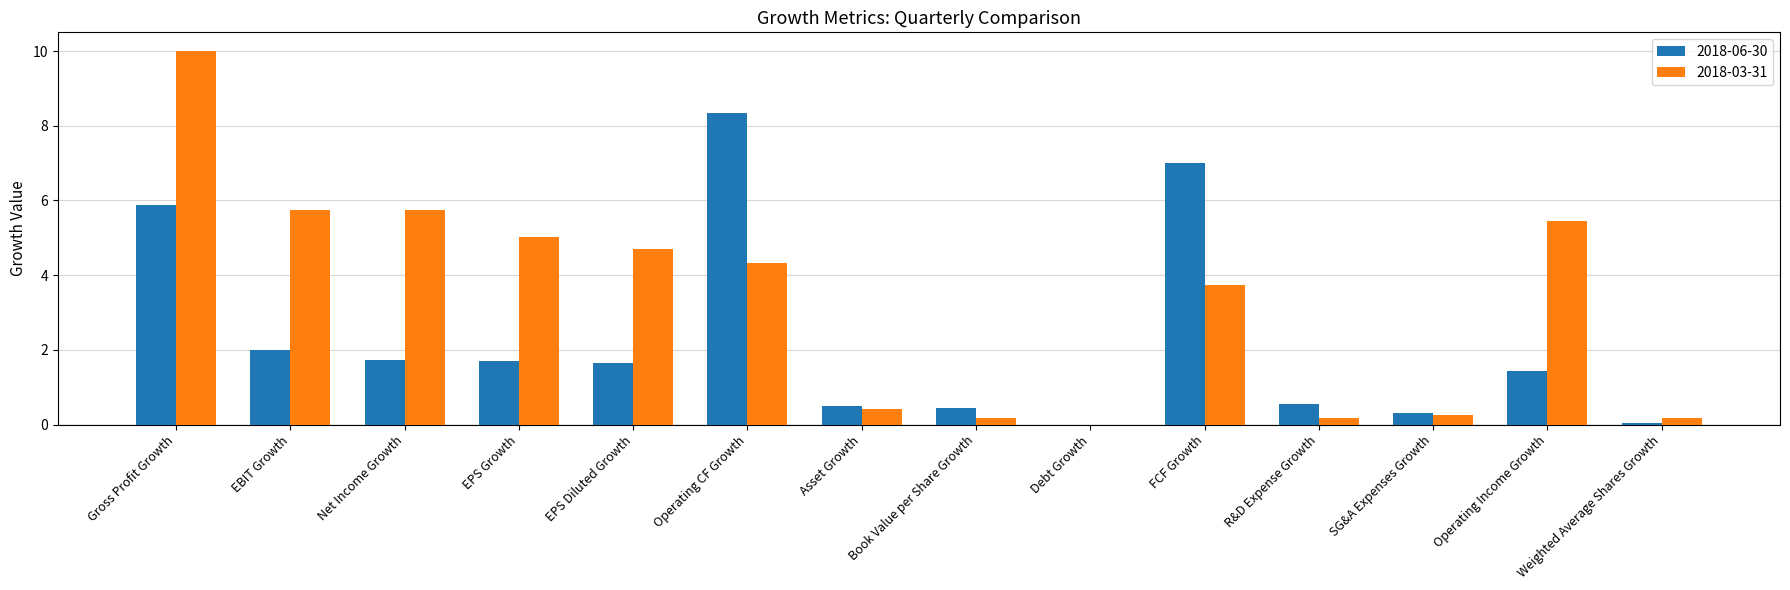

What is the greatest value displayed?

10.0